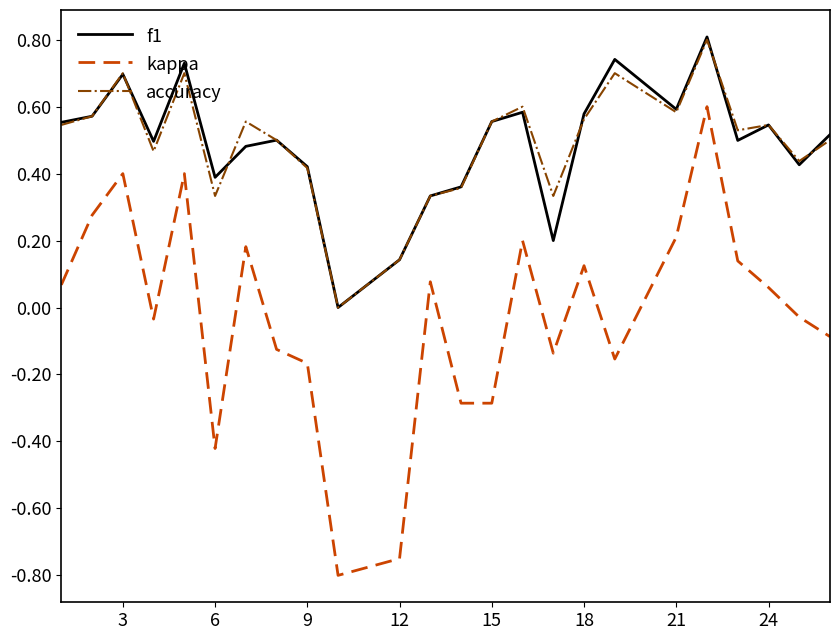

True or false: accuracy and kappa intersect in this chart.

False